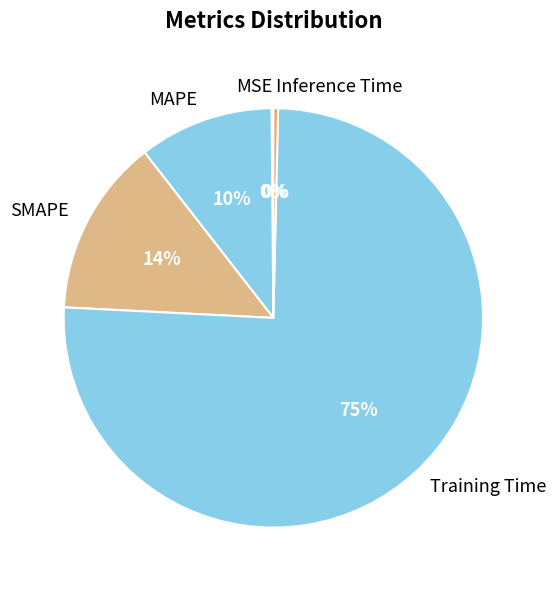

Do MAPE and Training Time together represent more than half of the pie?

Yes